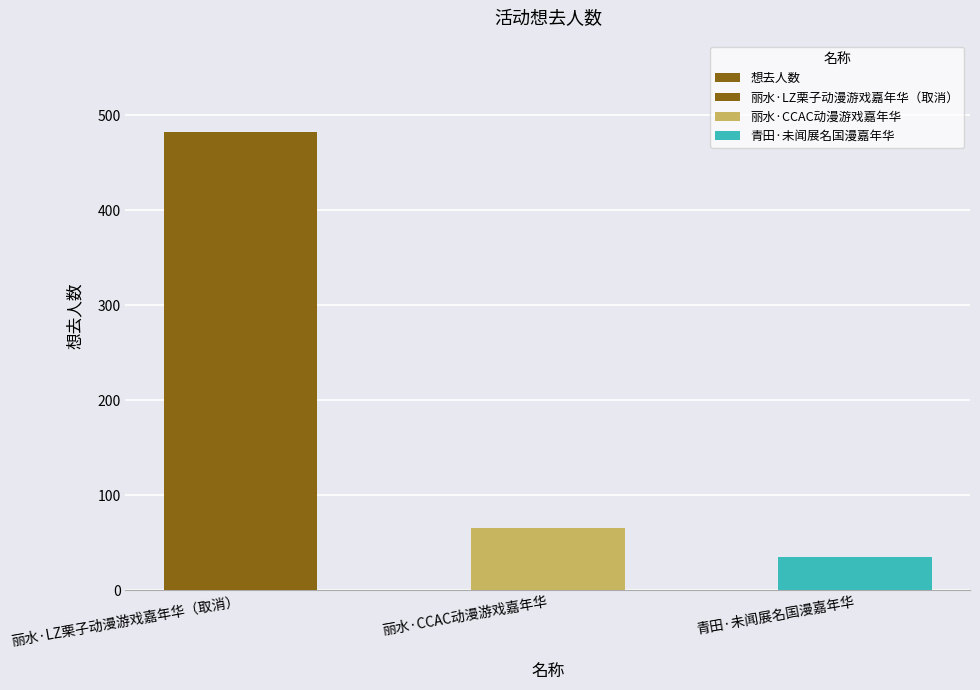

What is the sum of the values at 丽水·LZ栗子动漫游戏嘉年华（取消） and 青田·未闻展名国漫嘉年华?

517